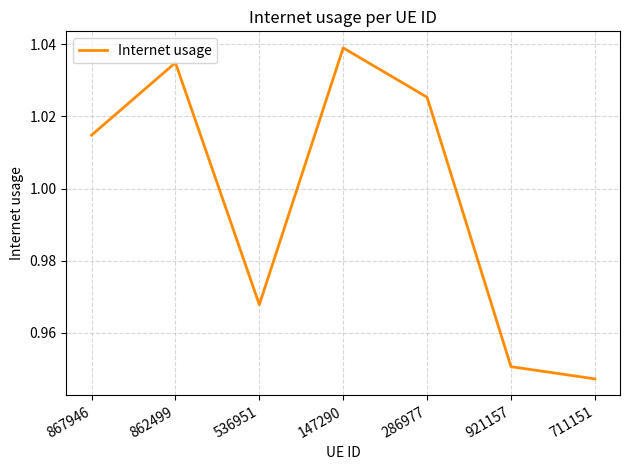

What is the sum of the values at 147290 and 286977?

2.1